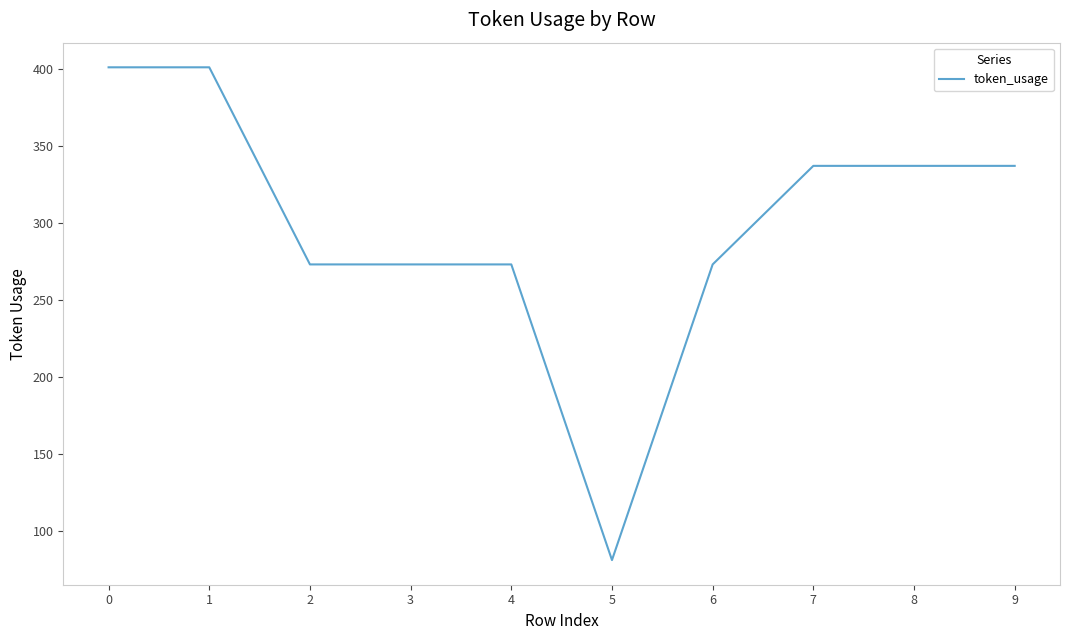

What is the change in value from 1 to 3?

-128